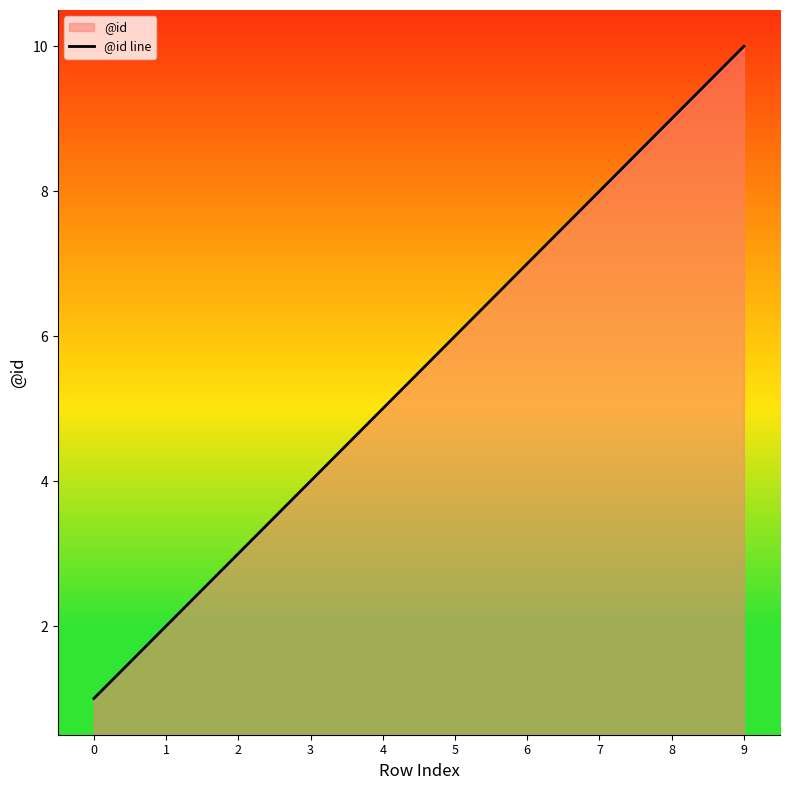

Reading left to right, list all the values displayed in this chart.

0=1	1=2	2=3	3=4	4=5	5=6	6=7	7=8	8=9	9=10